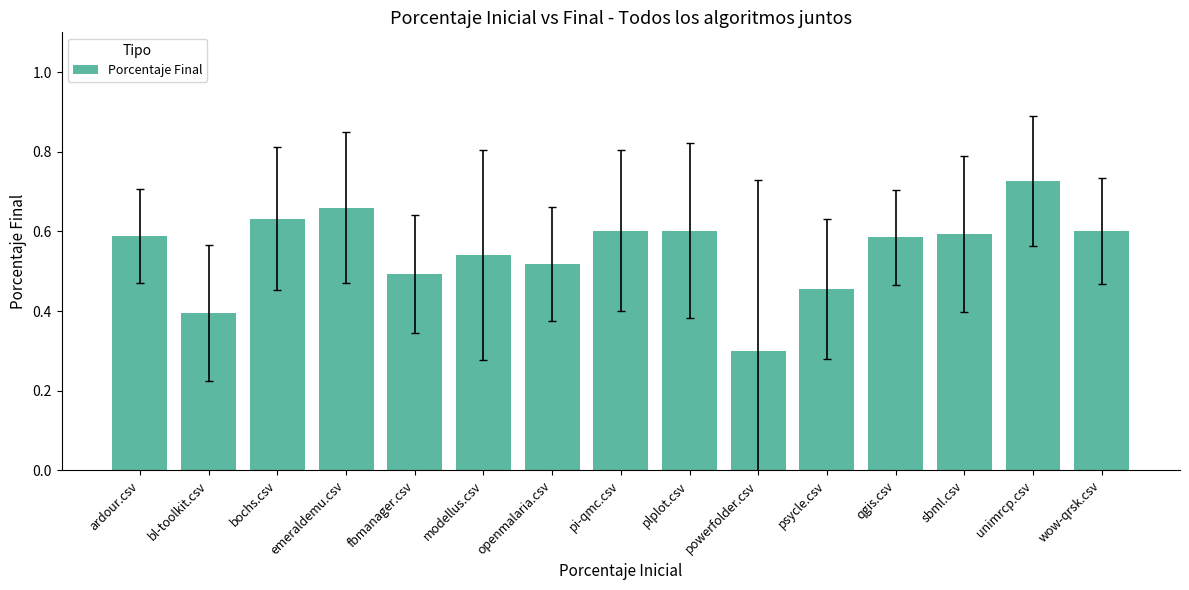

Are the bars grouped side by side (vs. stacked)?

No